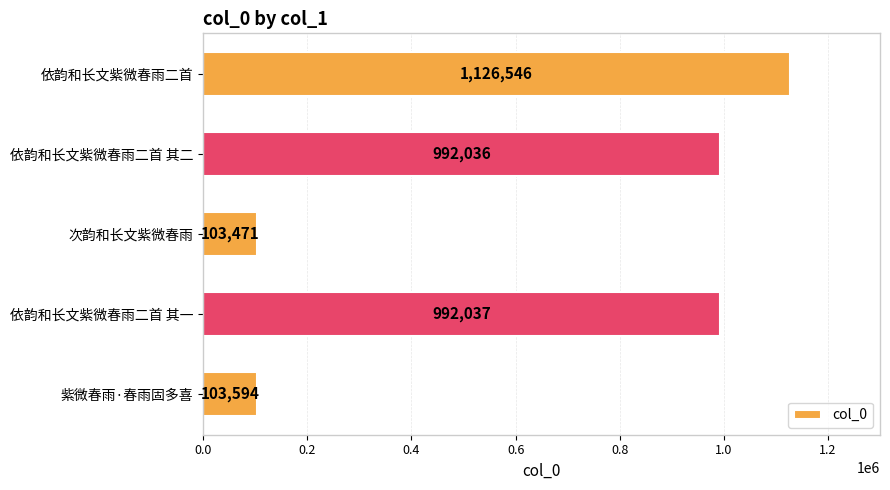

Reading bottom to top, what are all the values shown in this chart?

紫微春雨·春雨固多喜=103594	依韵和长文紫微春雨二首 其一=992037	次韵和长文紫微春雨=103471	依韵和长文紫微春雨二首 其二=992036	依韵和长文紫微春雨二首=1126546